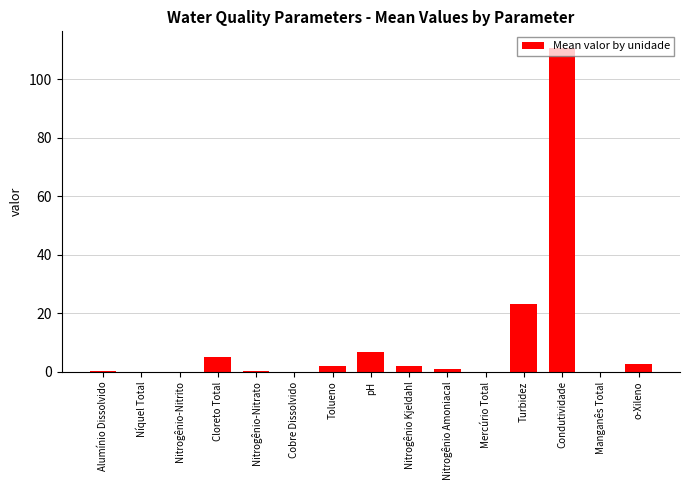

Does the chart contain stacked bars?

No